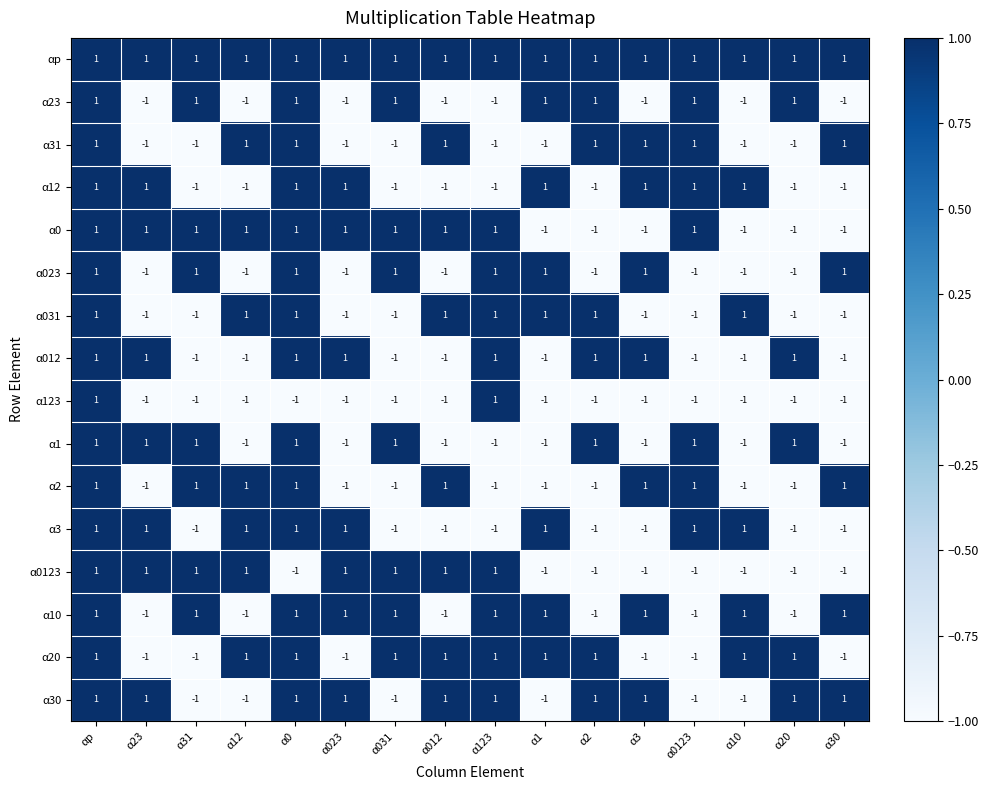

How many α123 values are between -1 and 0?

14